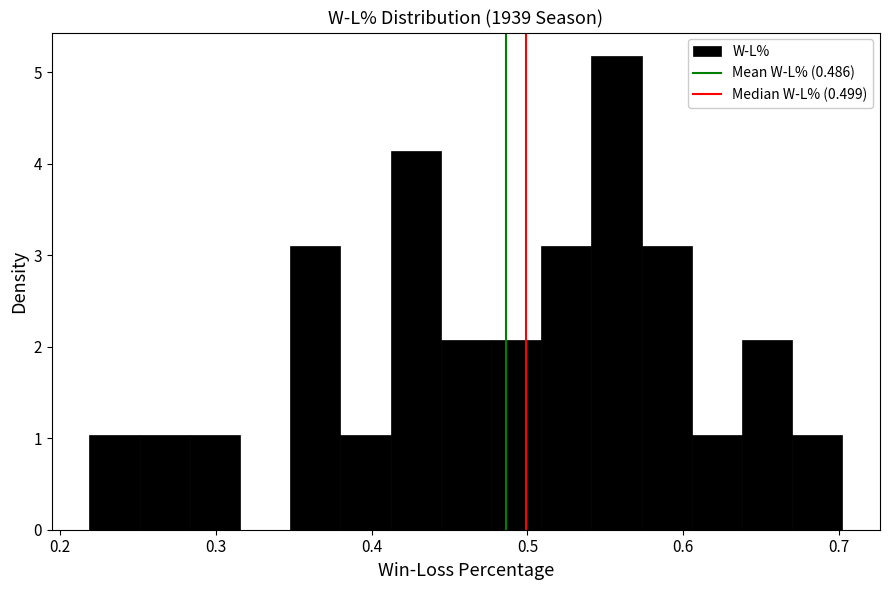

Around what value on the x-axis is the tallest bar? Give the approximate position of its centre, as read against the axis.

0.56